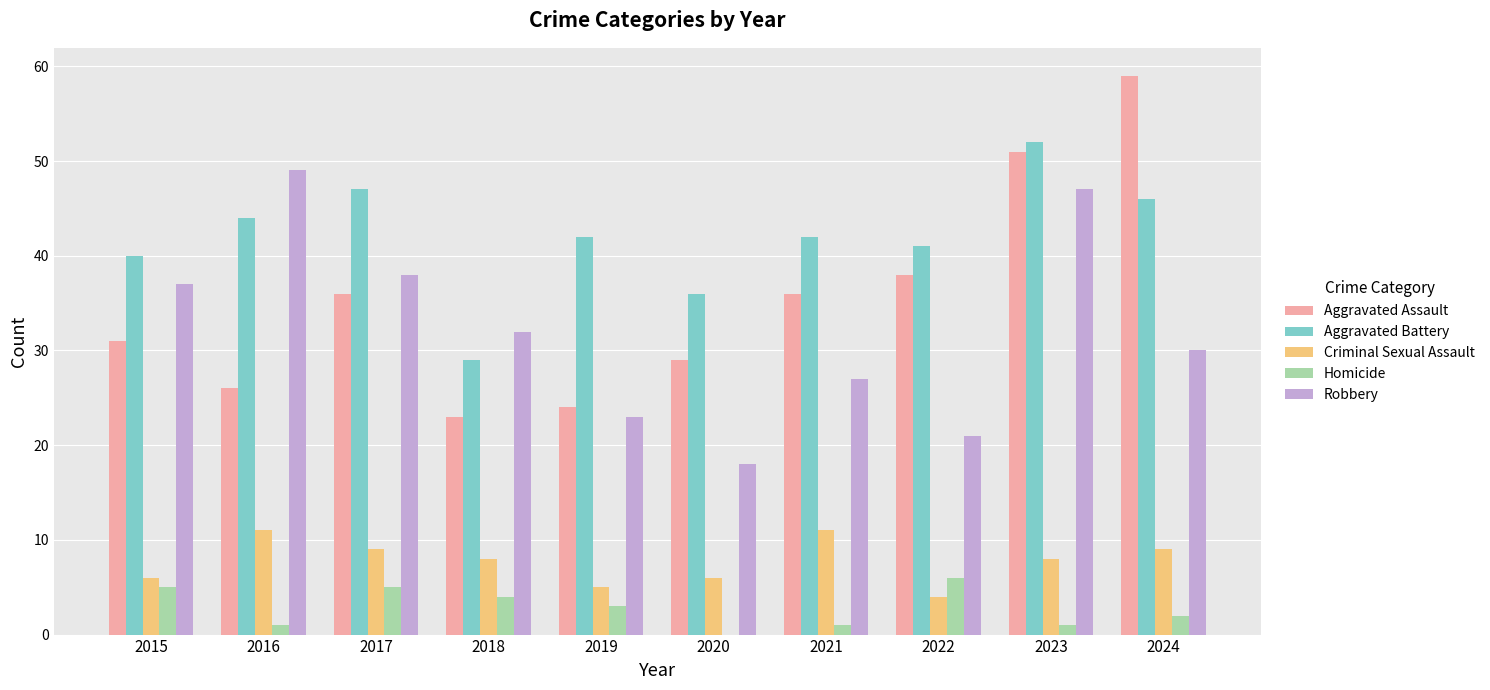

Where does the Homicide series first go above 3?

2015